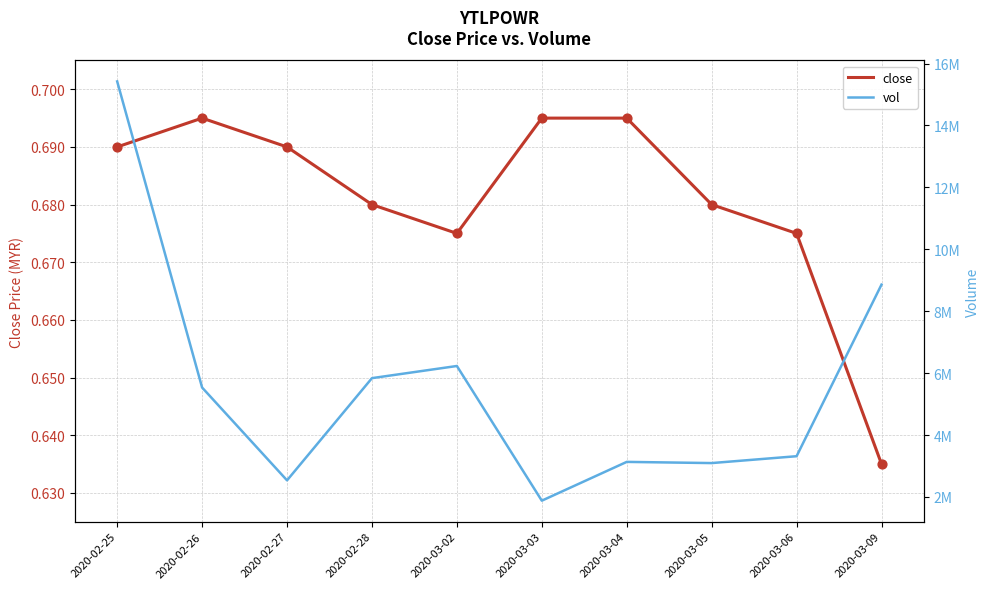

Which series has the largest total across all categories?

vol